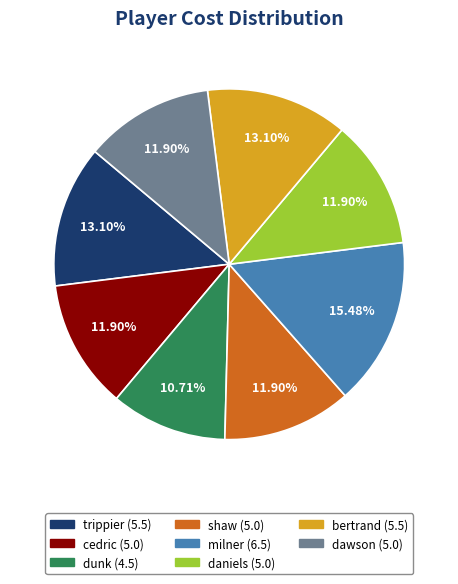

Combined, do cedric and dunk account for over 50%?

No